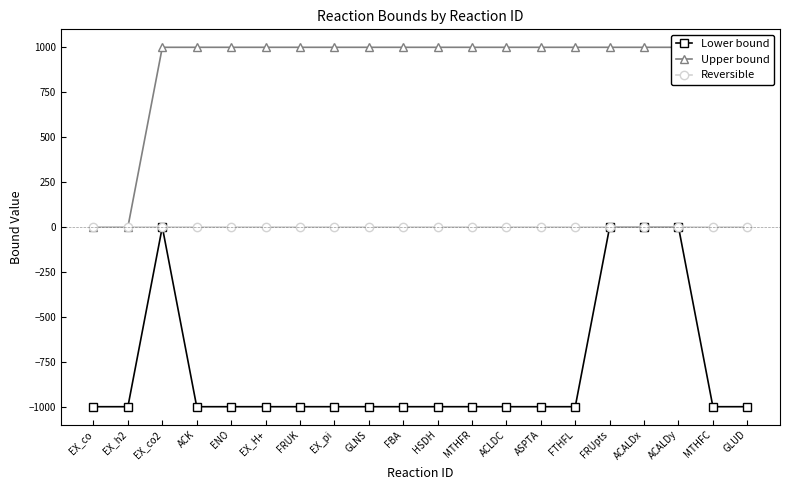

True or false: Upper bound has a value of 1541 at ASPTA.

False